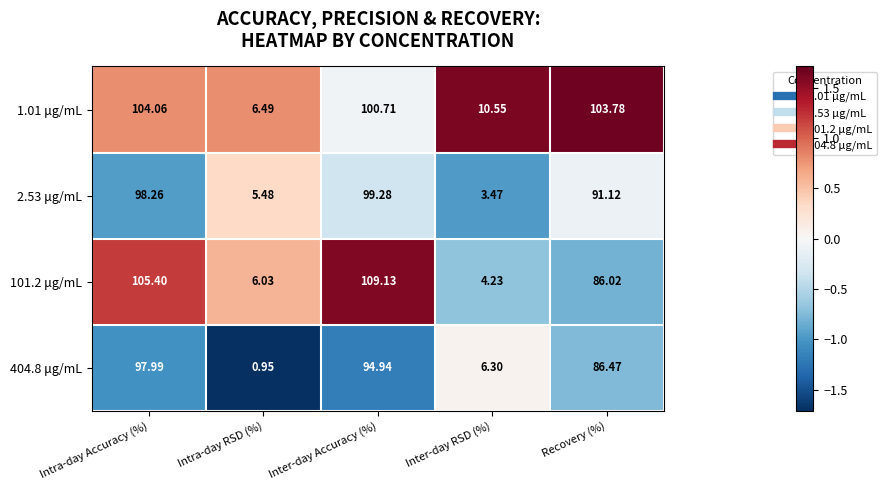

Which category has the lowest value across all series?

Intra-day RSD (%)